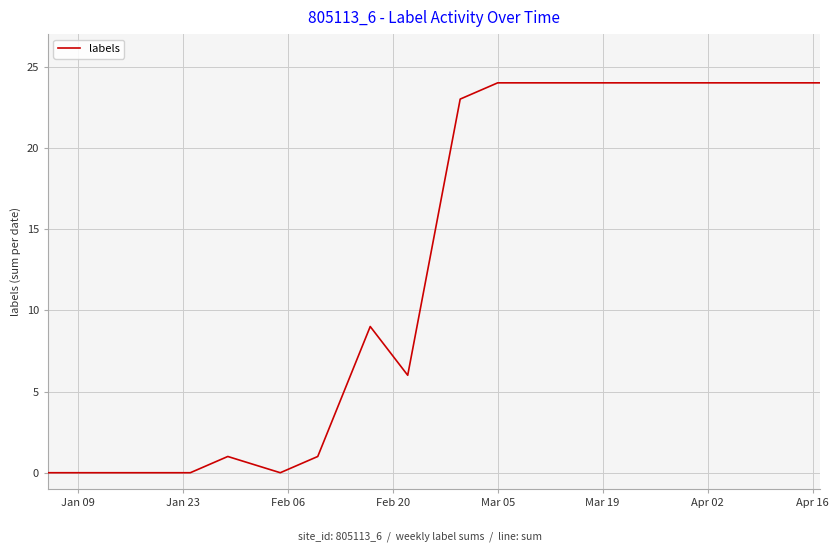

What is the maximum value shown in the chart?

24